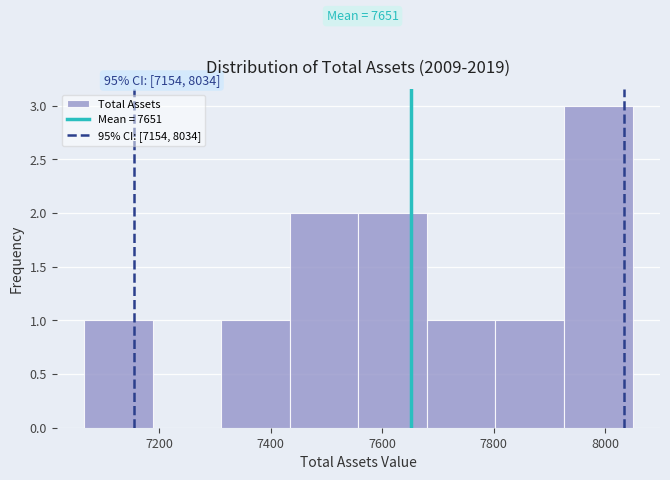

Which range on the x-axis has the tallest bar?

7920 to 8040